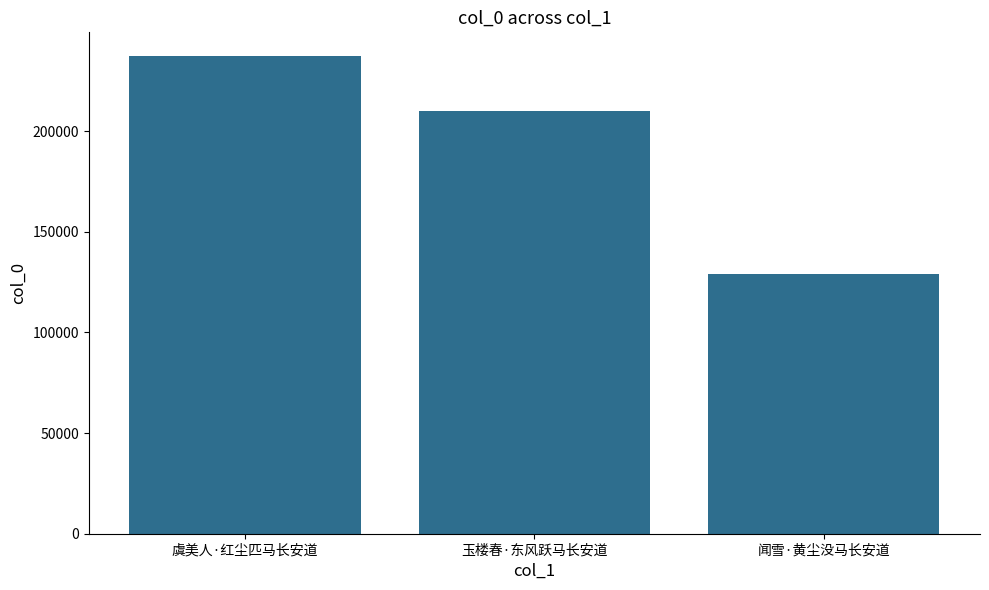

Count the values in the range 129210 to 237229.

3